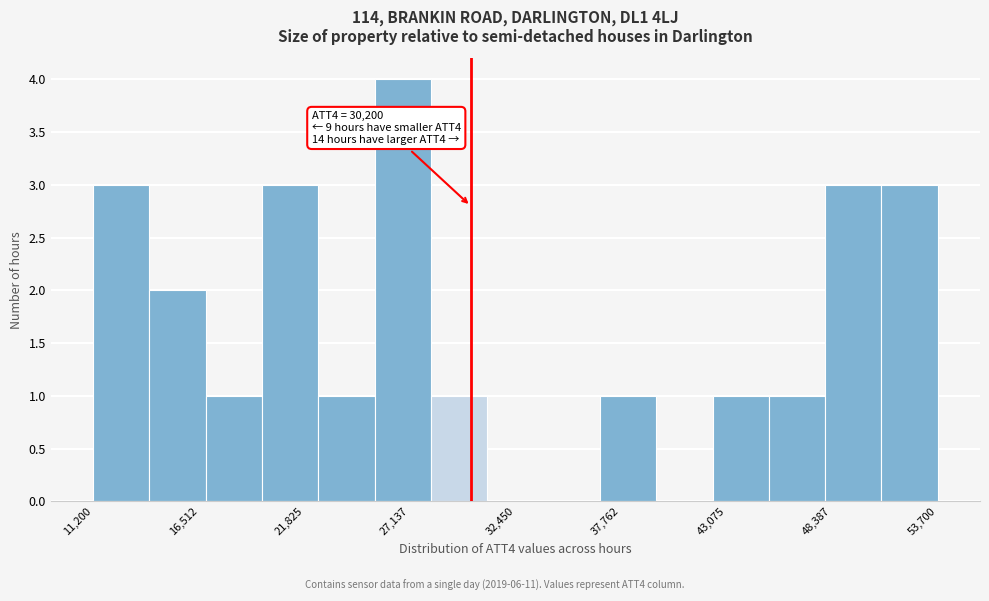

Read against the x-axis, roughly where is the centre of the tallest bar?

27000